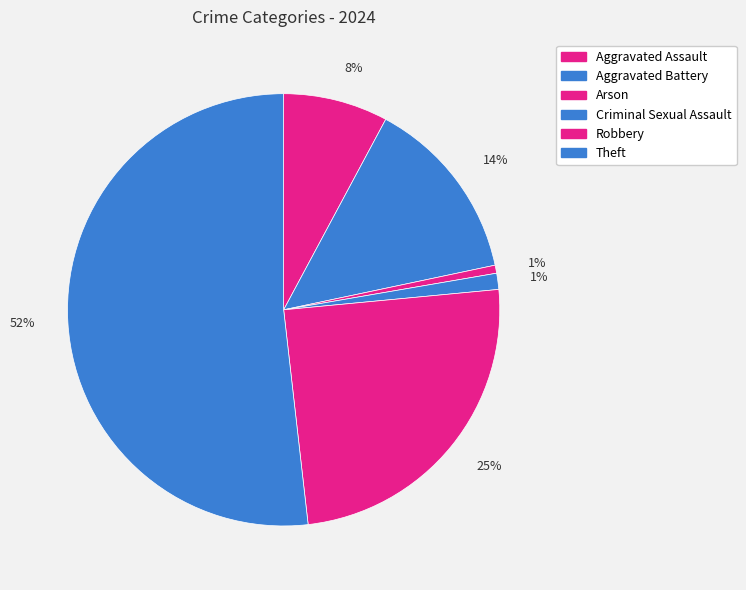

To the nearest percent, what is the difference between the largest and smallest slice percentages?

51%